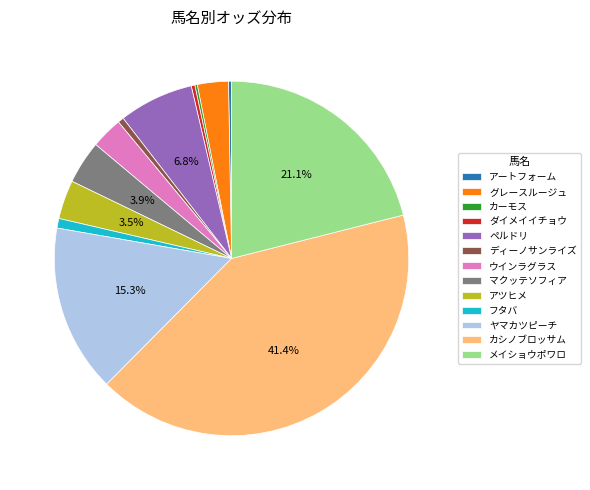

What percentage is NOT represented by ヤマカツピーチ?

84.7%